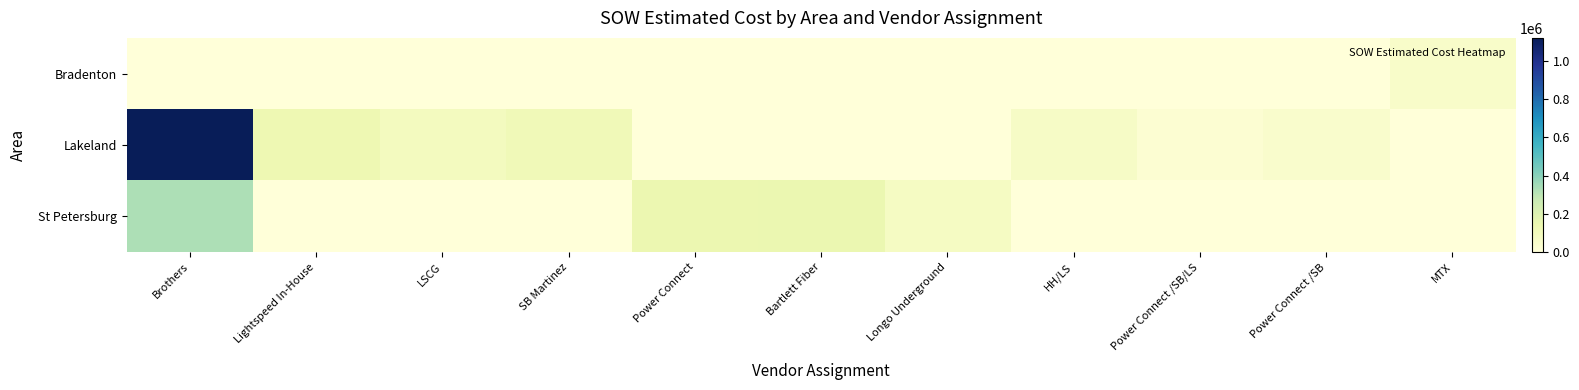

At which category is the sum across all series the highest?

Brothers